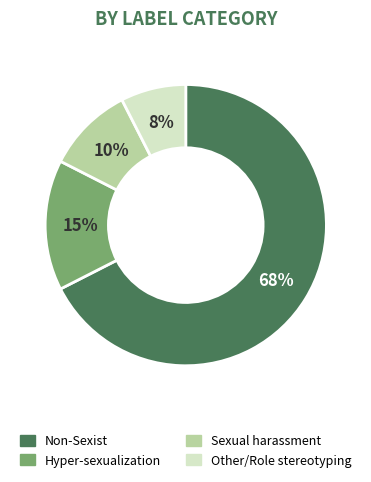

Does any single category account for the majority?

Yes